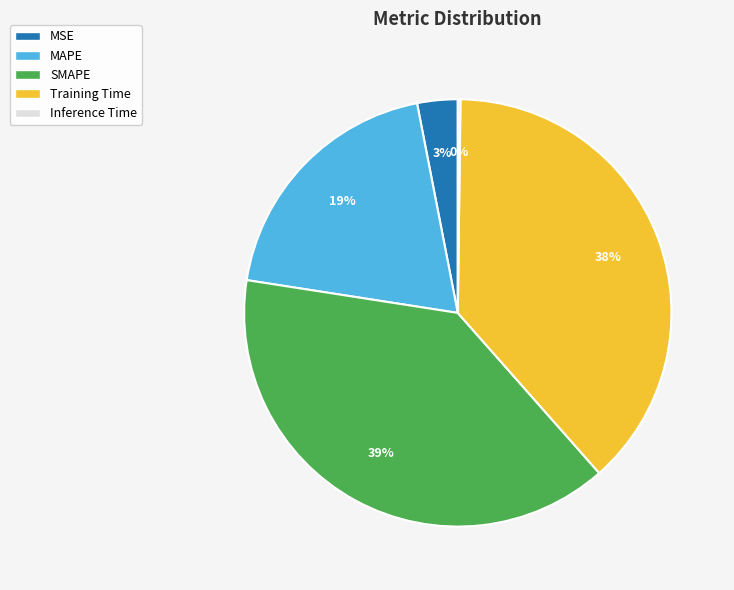

To the nearest percent, what portion does SMAPE represent?

39%